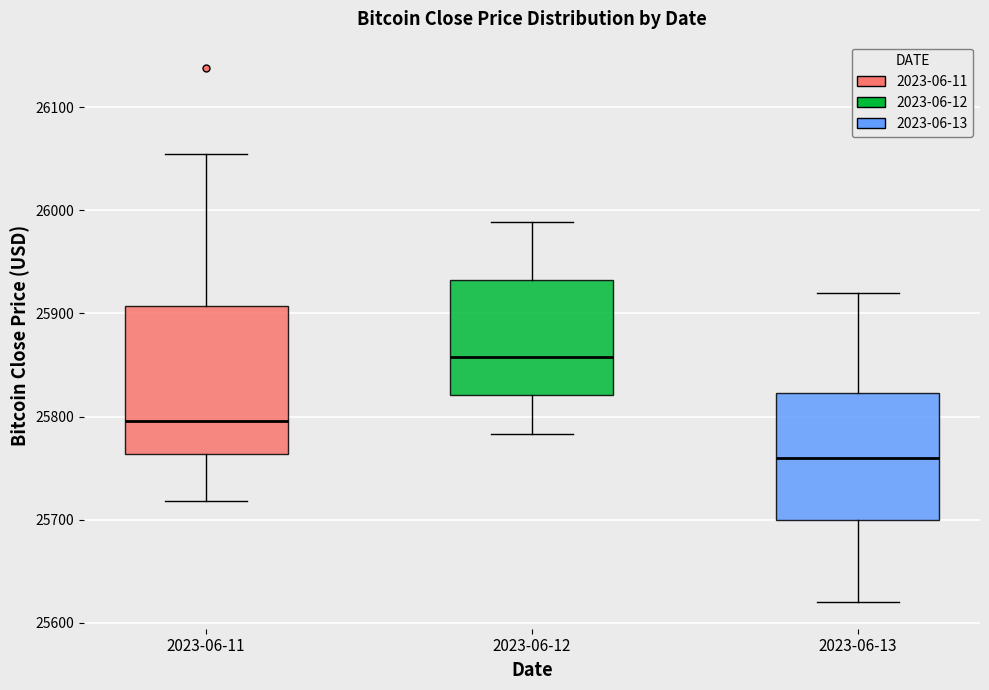

Comparing the boxes themselves (not the whiskers), which one is the tallest?

2023-06-11